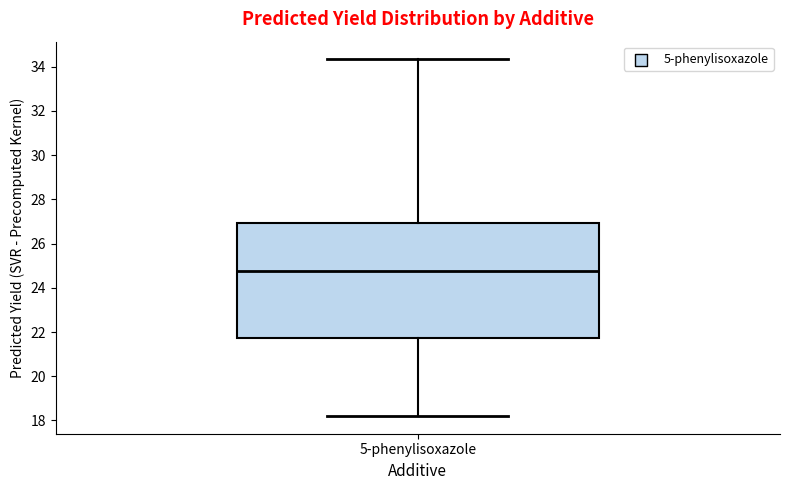

Read this box plot against the y-axis: the position of the median line, the range covered by the box, and the ends of both whiskers. The values are not printed on the chart, so give them approximately, as read against the axis.

median 24.8, box 21.8 to 27.0, whiskers 18.2 to 34.4